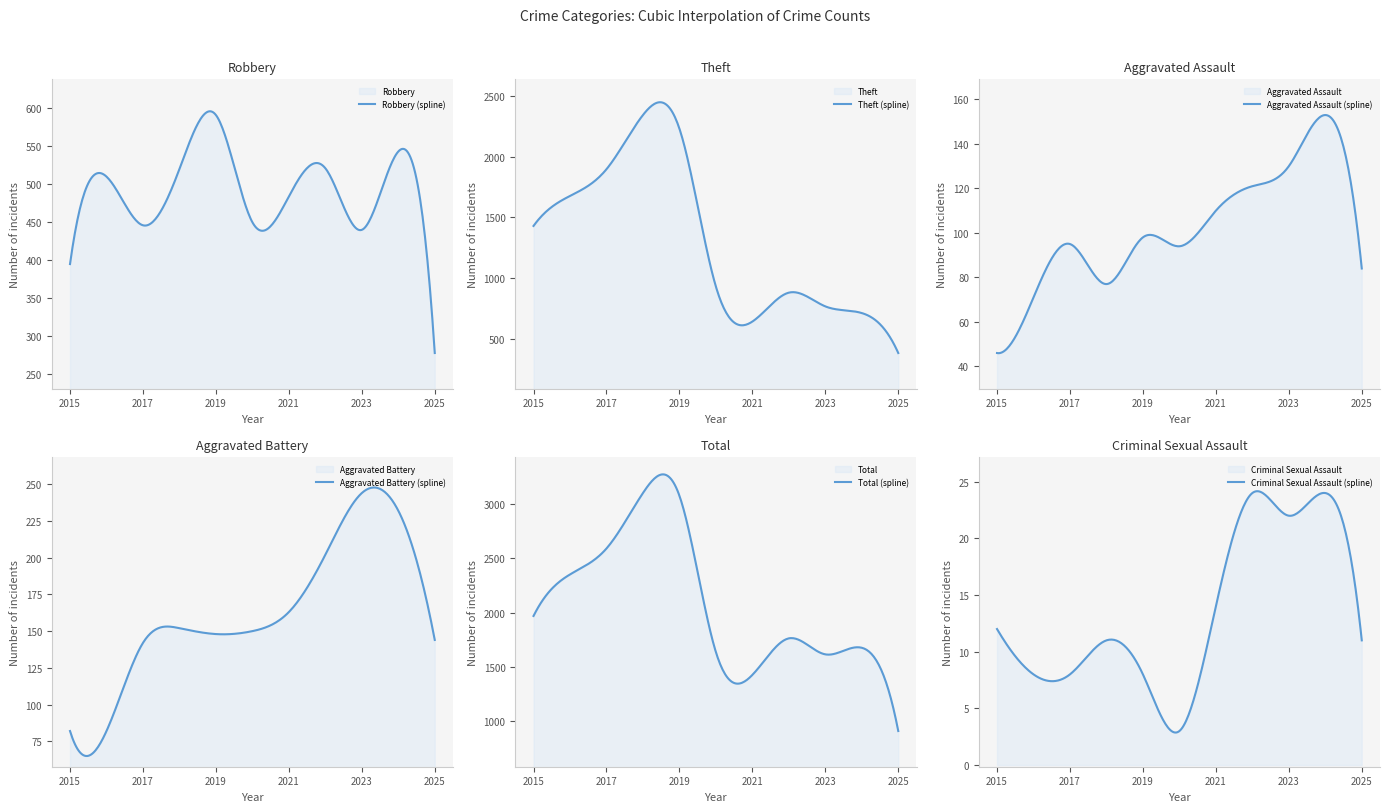

What is the difference between the Total values at 2023 and 2018?

1492